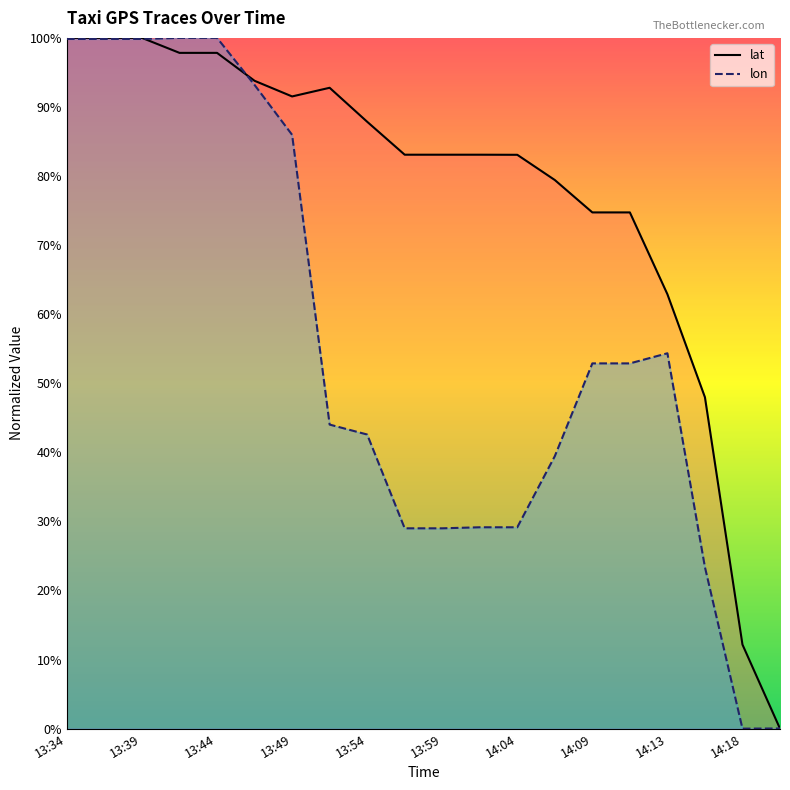

How many values in the lon series exceed 0?

19